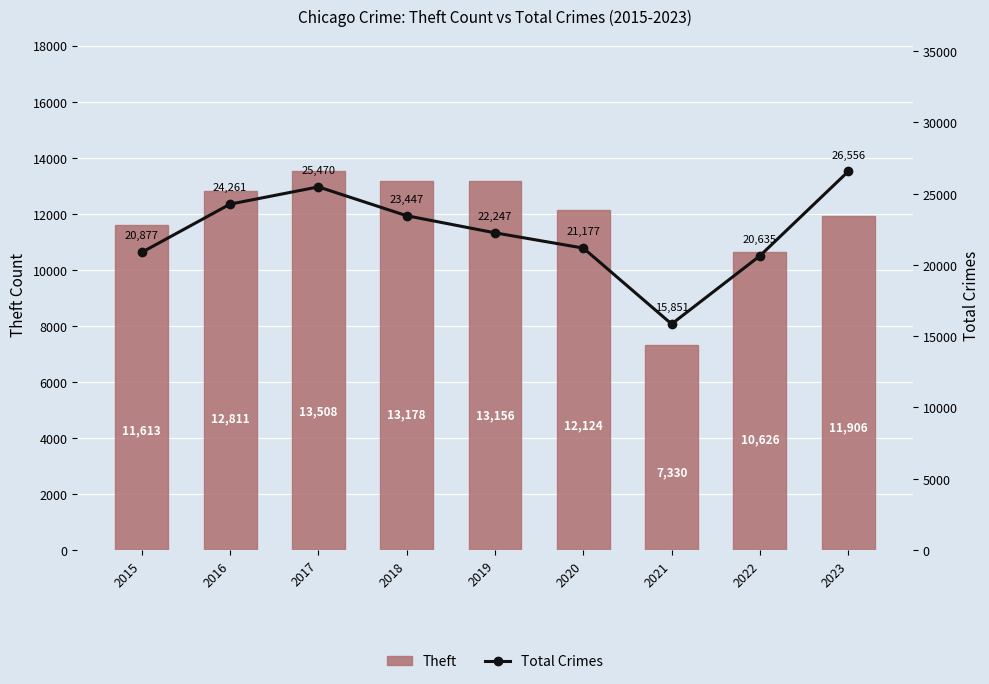

The Total Crimes series shows 27232 at 2022. True or false?

False